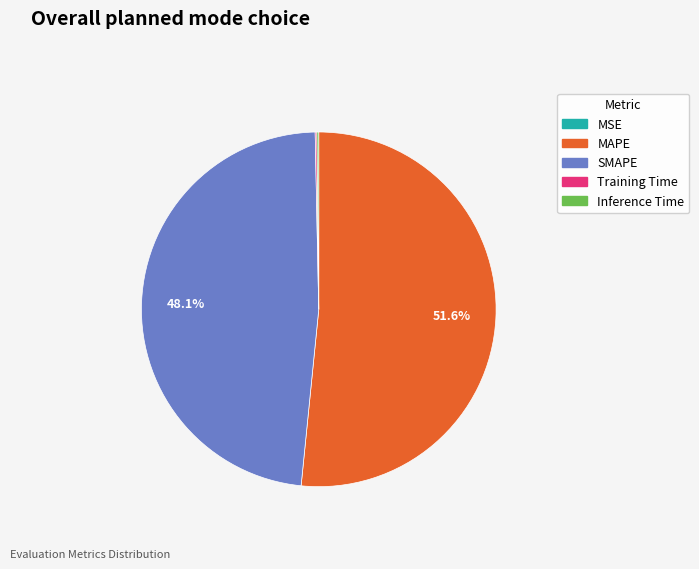

Which slice is the largest?

MAPE